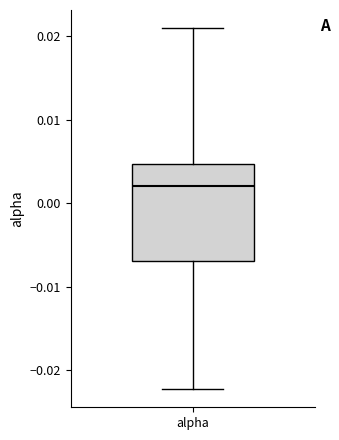

Where does the upper whisker of the box for alpha end on the y-axis? The values are not printed on the chart, so give them approximately, as read against the axis.

0.021